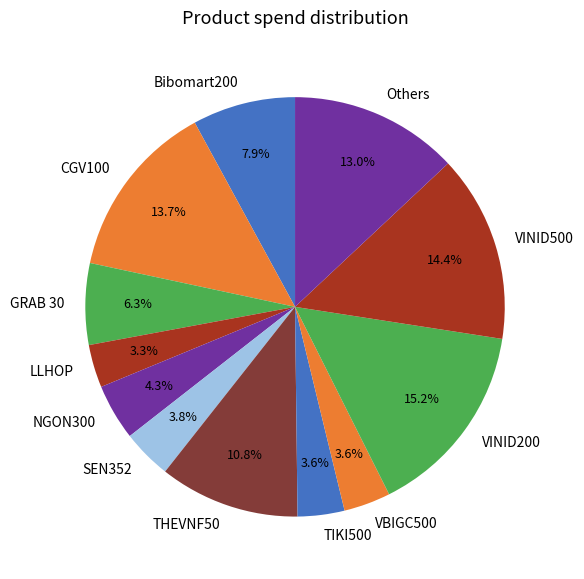

Which slice is the largest?

VINID200